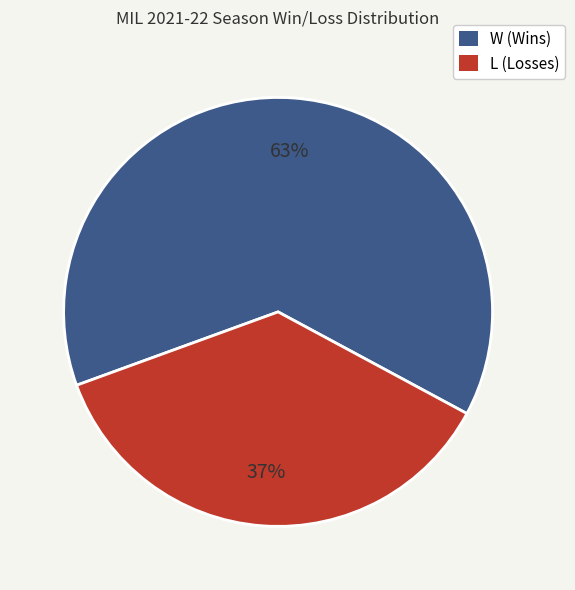

Is there any slice that represents more than half of the pie?

Yes